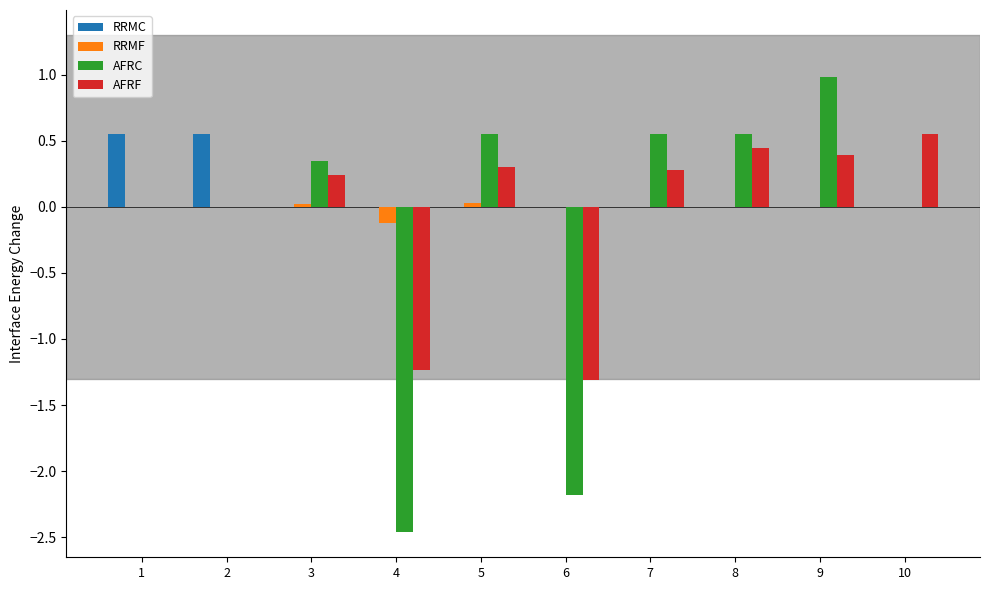

Which label corresponds to the largest value in the chart?

9